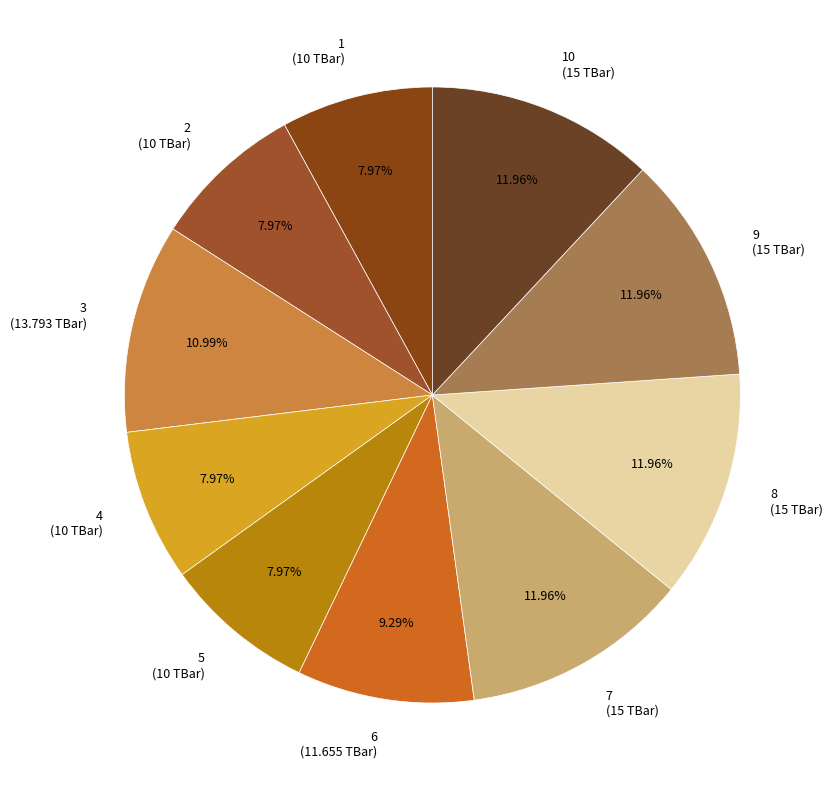

Is there a majority slice in this chart?

No